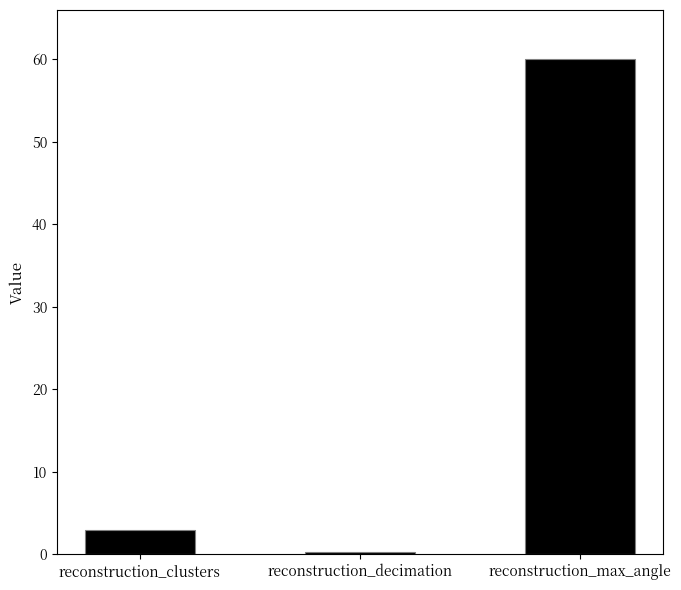

Which has a higher value, reconstruction_max_angle or reconstruction_clusters?

reconstruction_max_angle